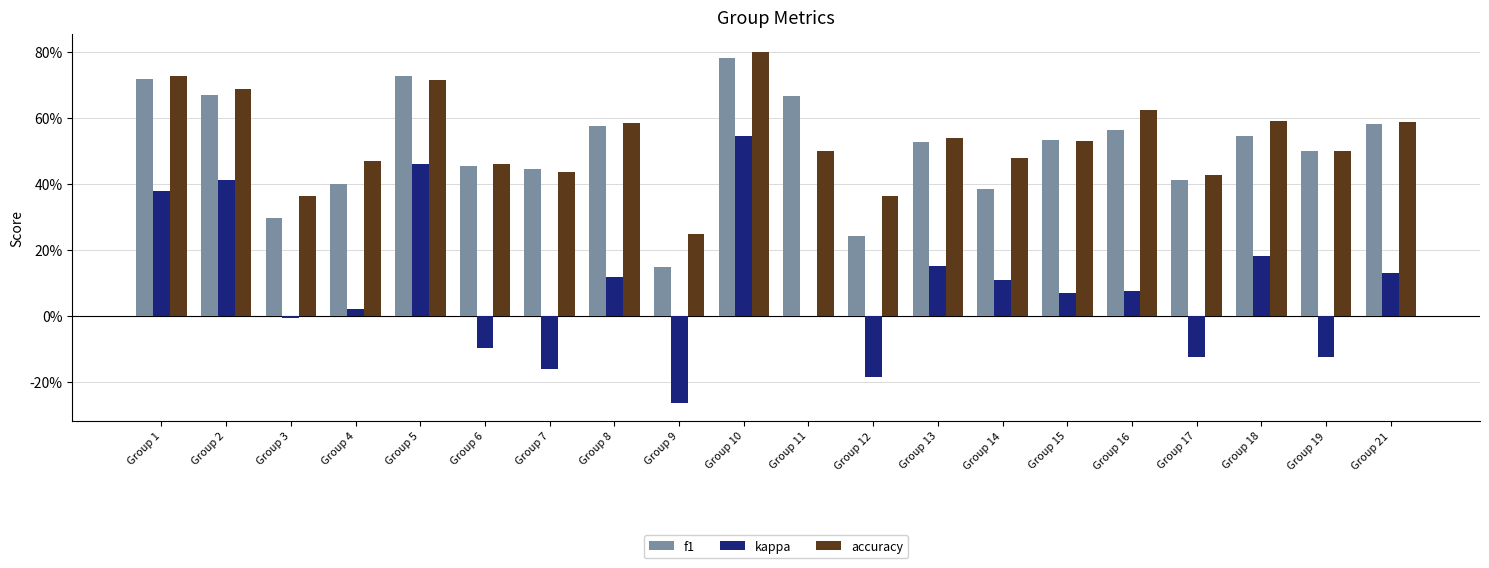

The f1 series shows 0.2 at Group 18. True or false?

False